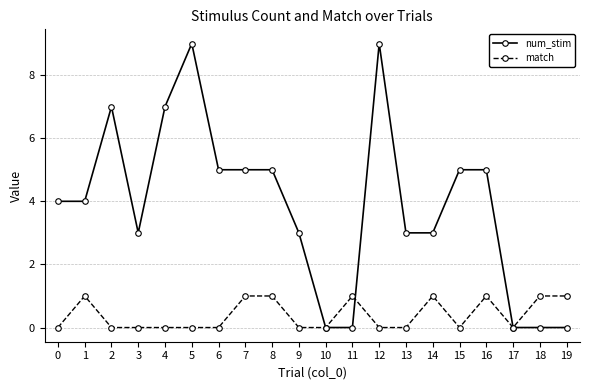

What is the difference between the maximum and minimum values in the match series?

1